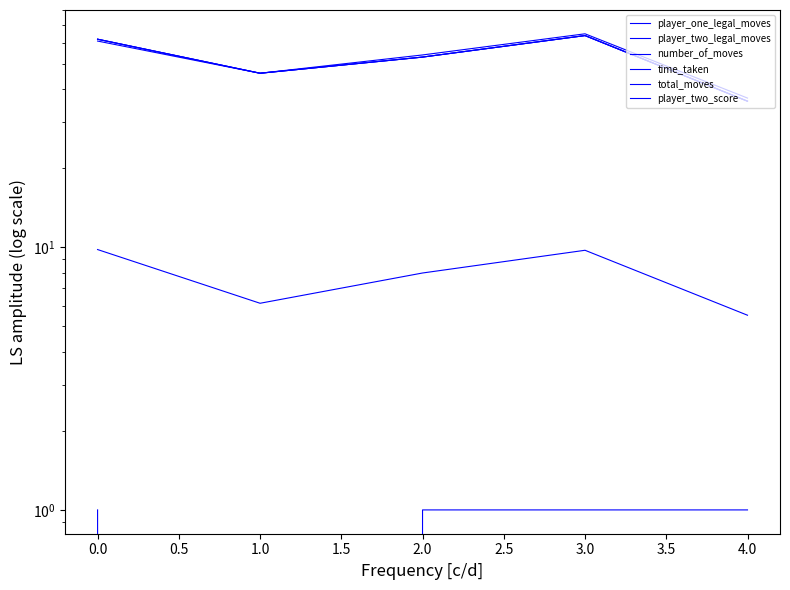

Which series changed the most between 1.0 and 3.0?

number_of_moves